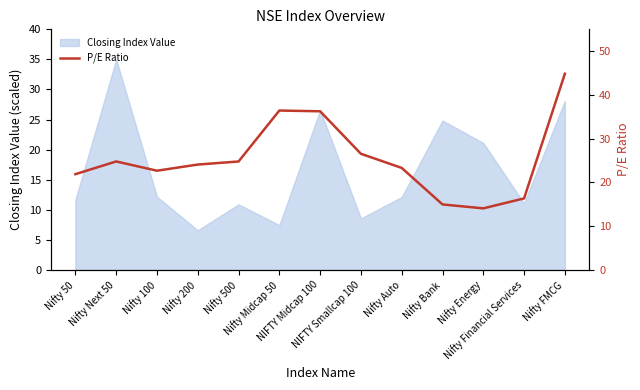

Does the chart have visible grid lines?

No